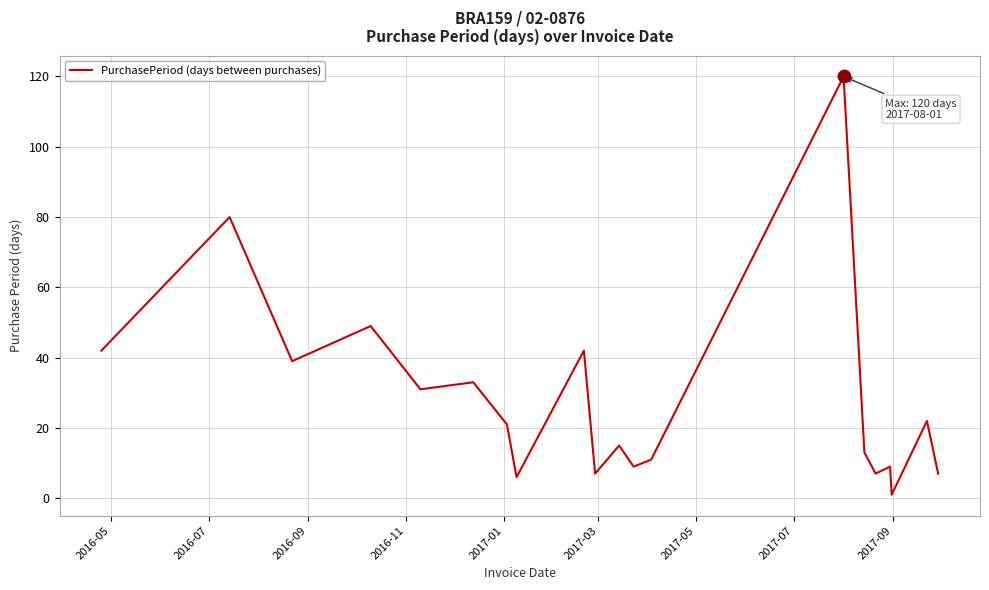

What is the difference between the maximum and minimum values?

119